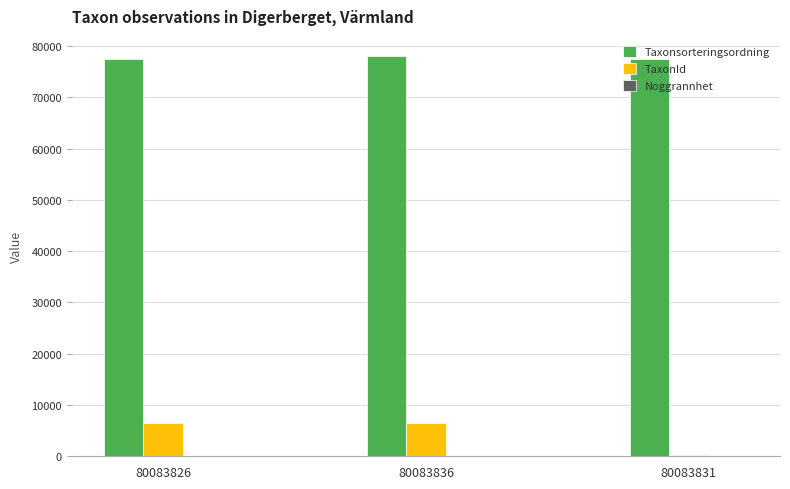

What is the maximum value for TaxonId?

6453